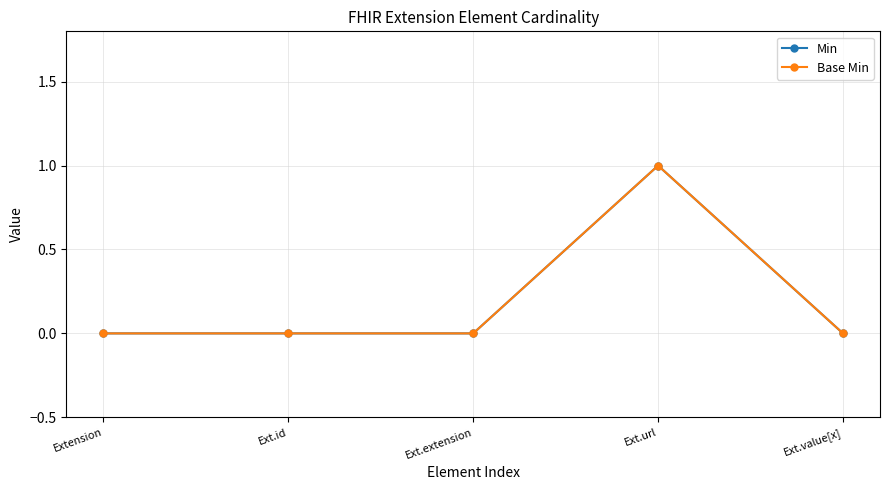

Is this an area chart (filled region under the line)?

No